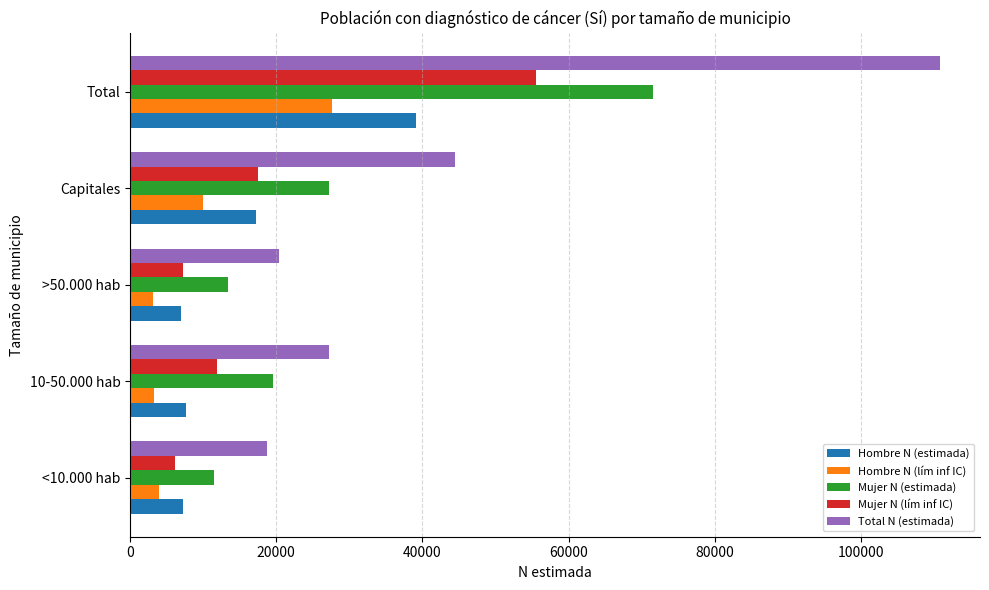

How many distinct data groups are displayed?

5